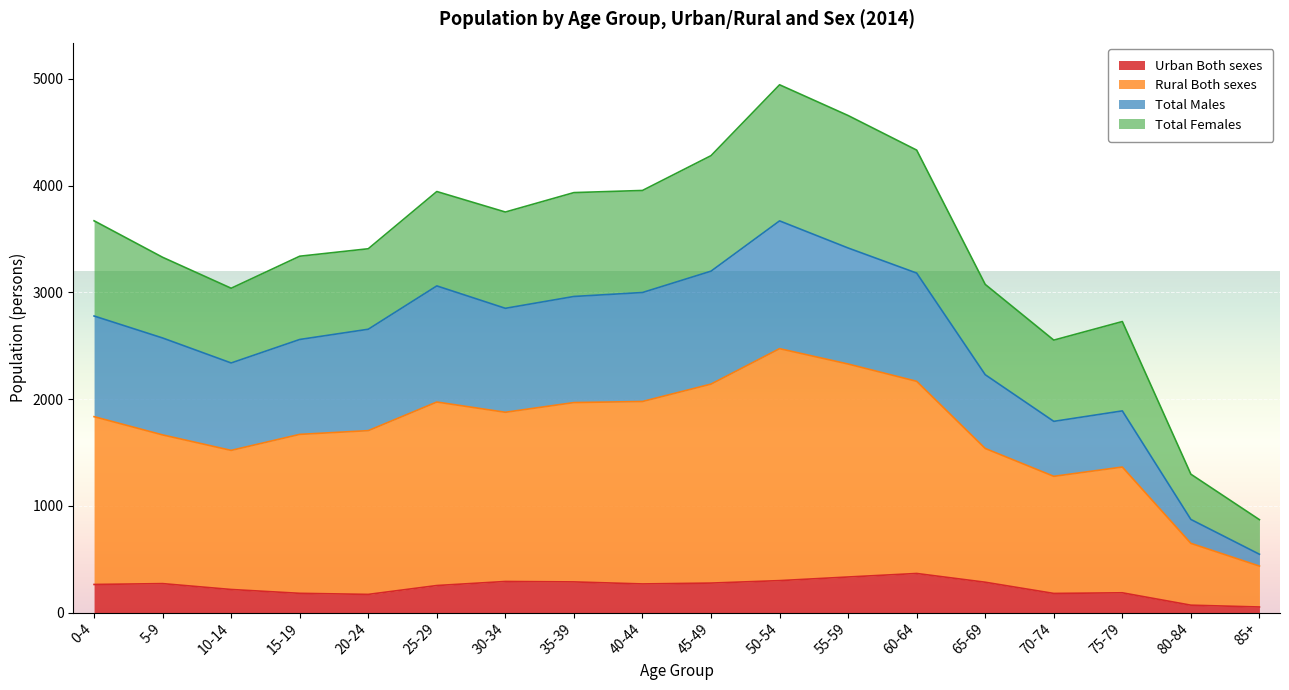

True or false: Urban Both sexes has a value of 417 at 25-29.

False